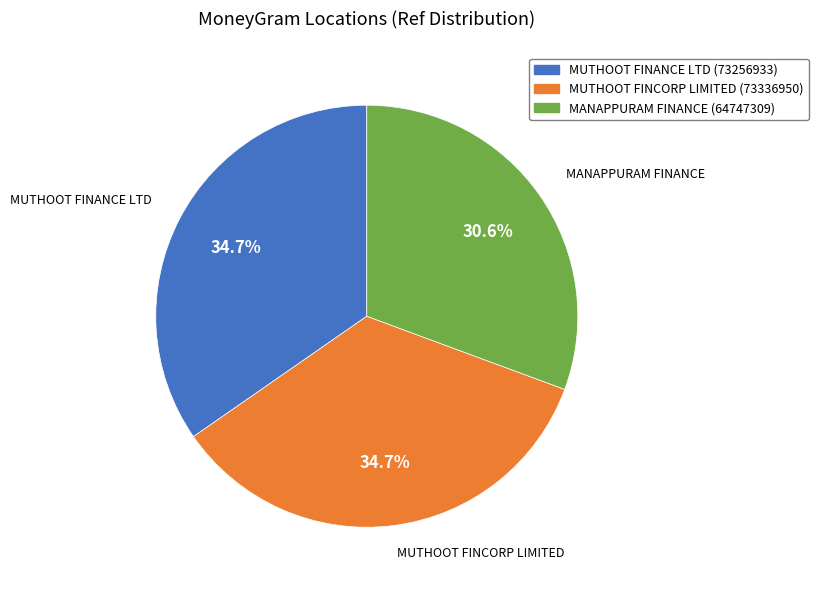

Is the sum of MUTHOOT FINANCE LTD and MANAPPURAM FINANCE greater than half?

Yes